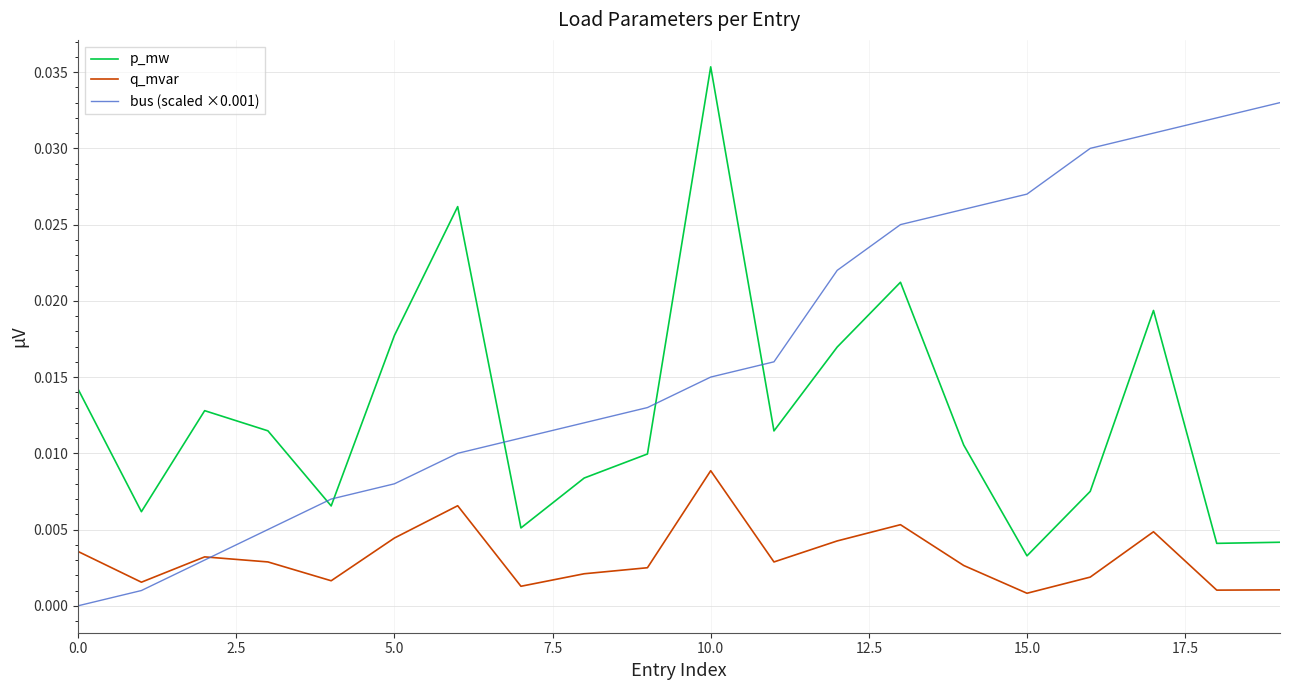

Which series has the largest range (max minus min)?

bus (scaled ×0.001)